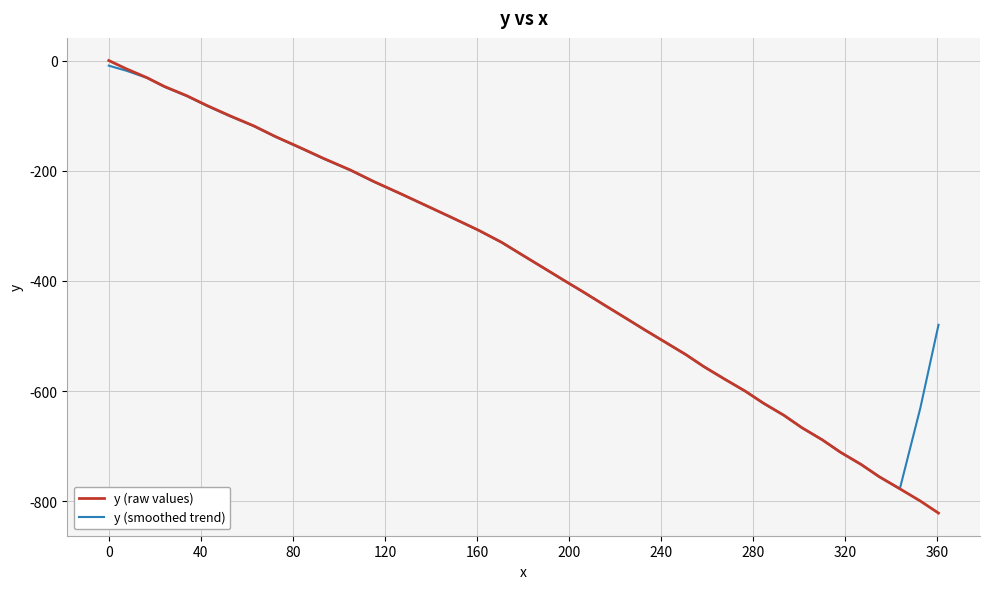

What is the lowest value of the y (raw values) series?

-821.4